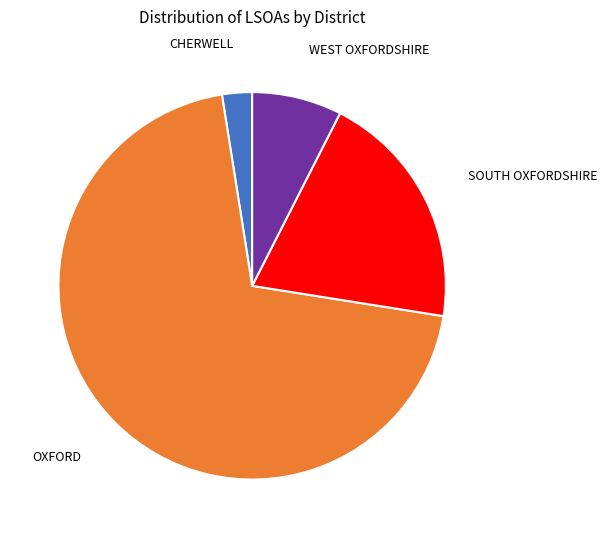

Is there a majority slice in this chart?

Yes